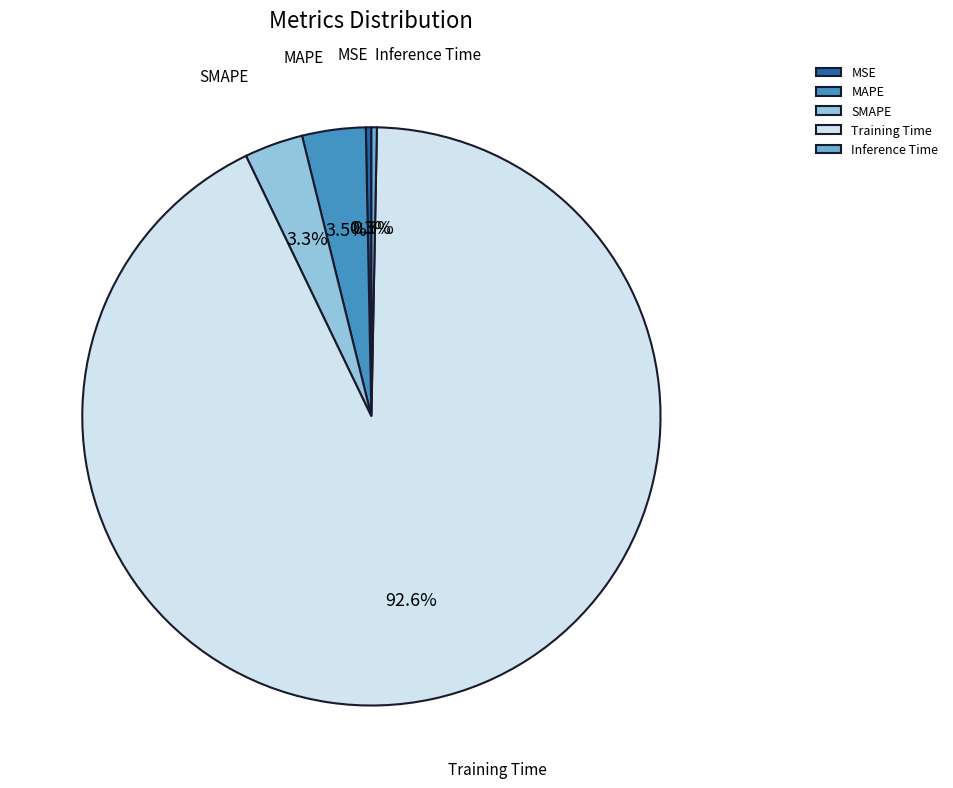

Does Training Time account for over 50% of the chart?

Yes